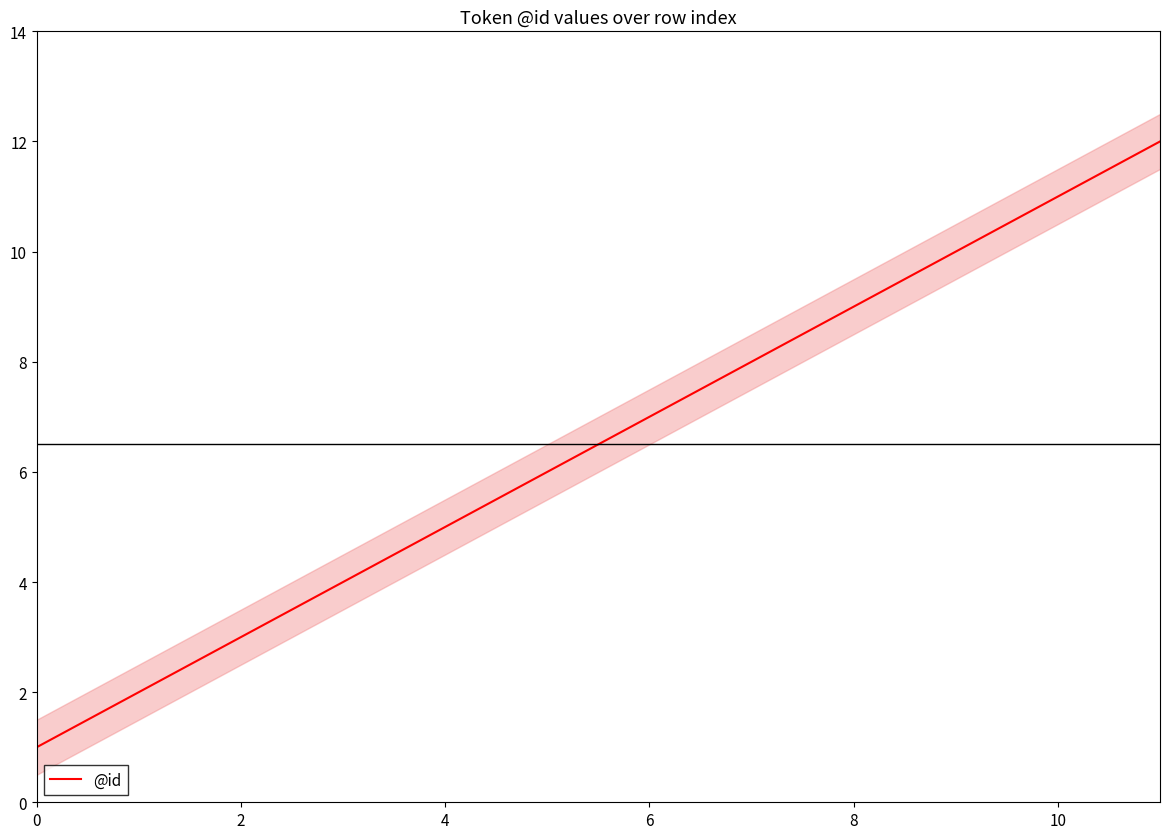

Is it true that @id equals 1 at 2?

False